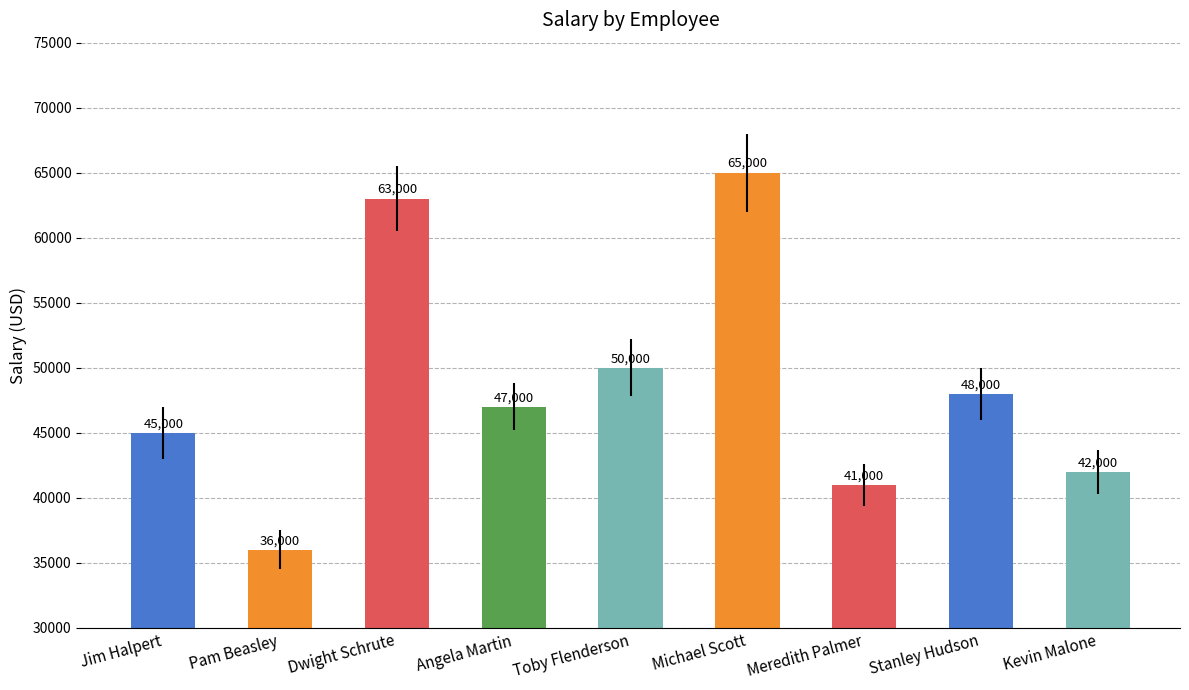

What is the approximate value at Dwight Schrute?

63000